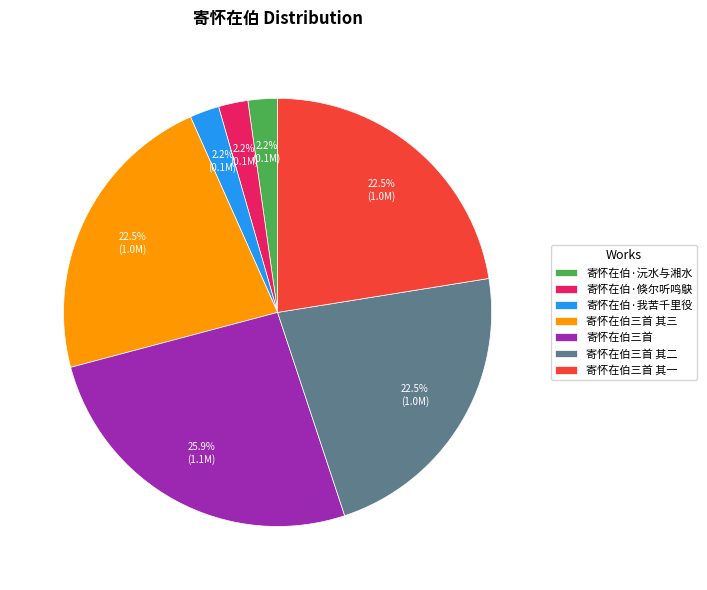

Count the number of slices in the pie.

7